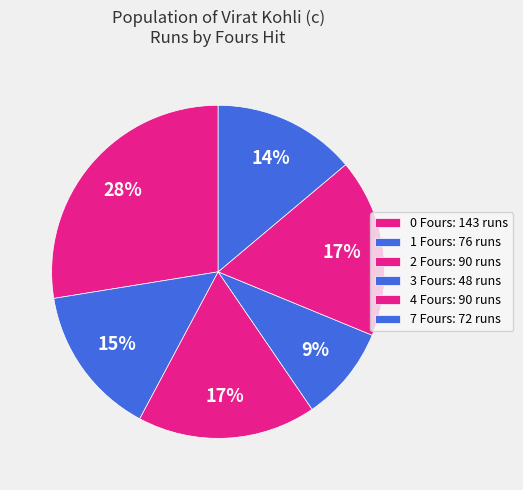

To the nearest percent, what is the difference between the largest and smallest slice percentages?

18%